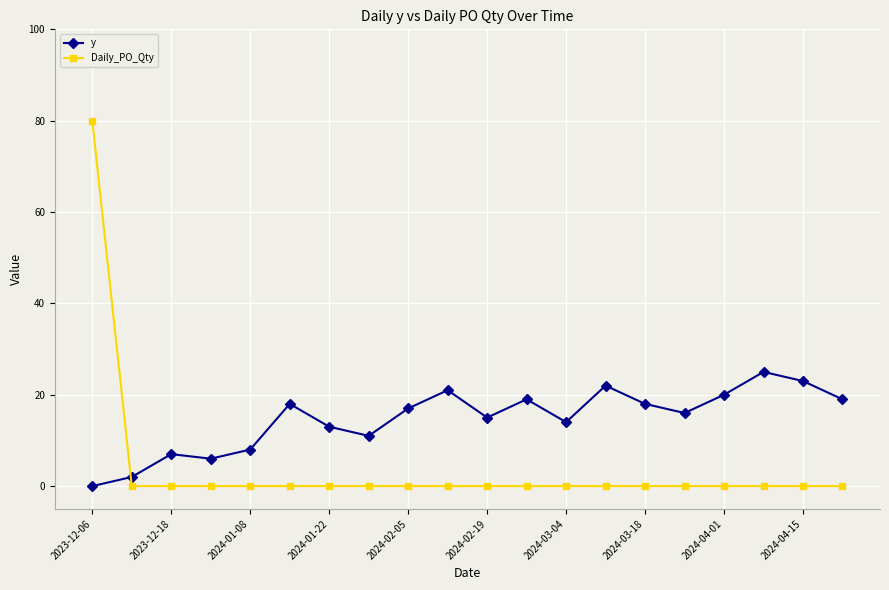

Which series has the largest total across all categories?

y